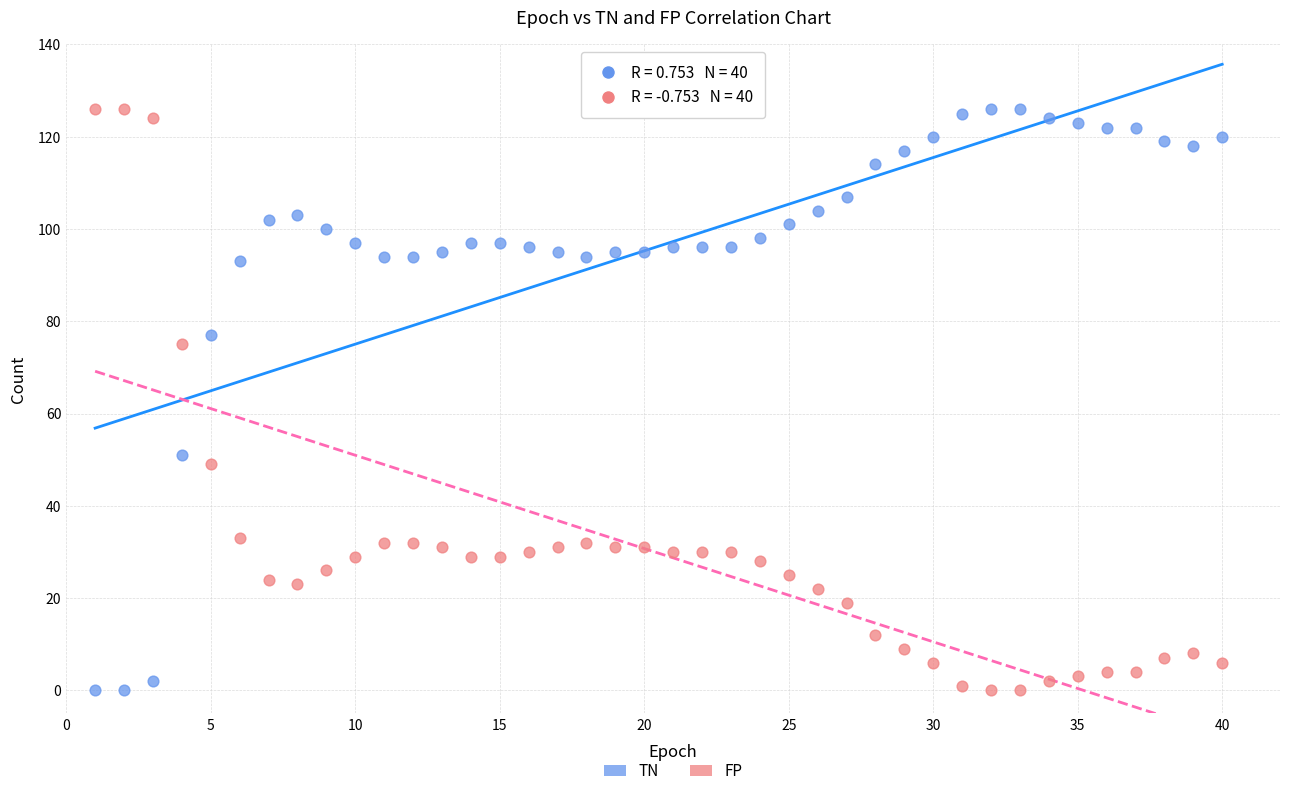

Across all data points, what is the range of X values (max minus min)?

39